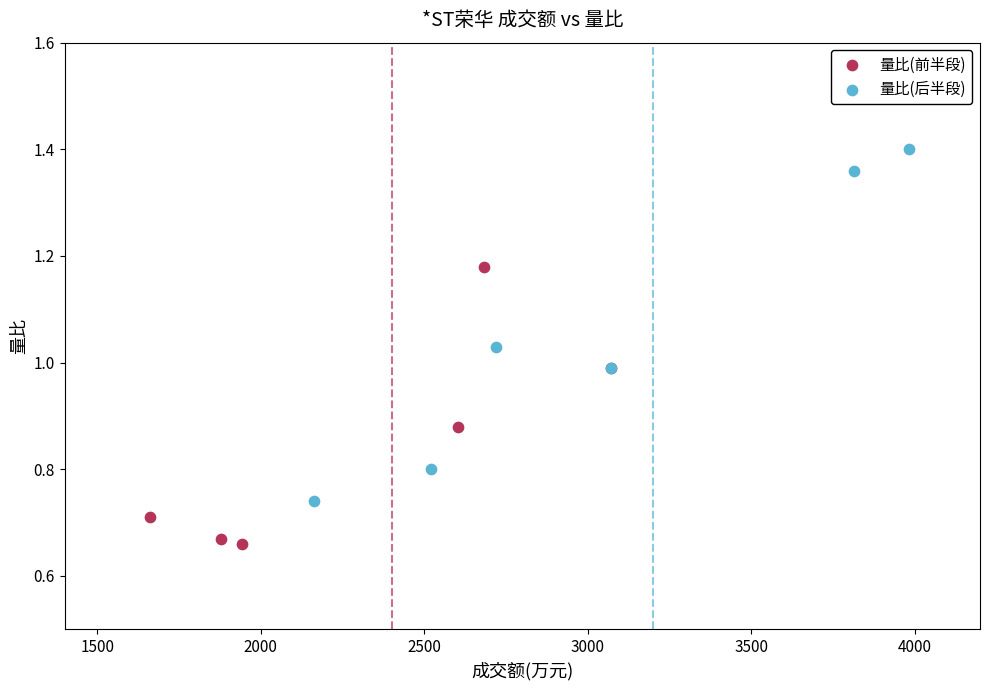

Which series has the widest spread of Y values?

量比(后半段)